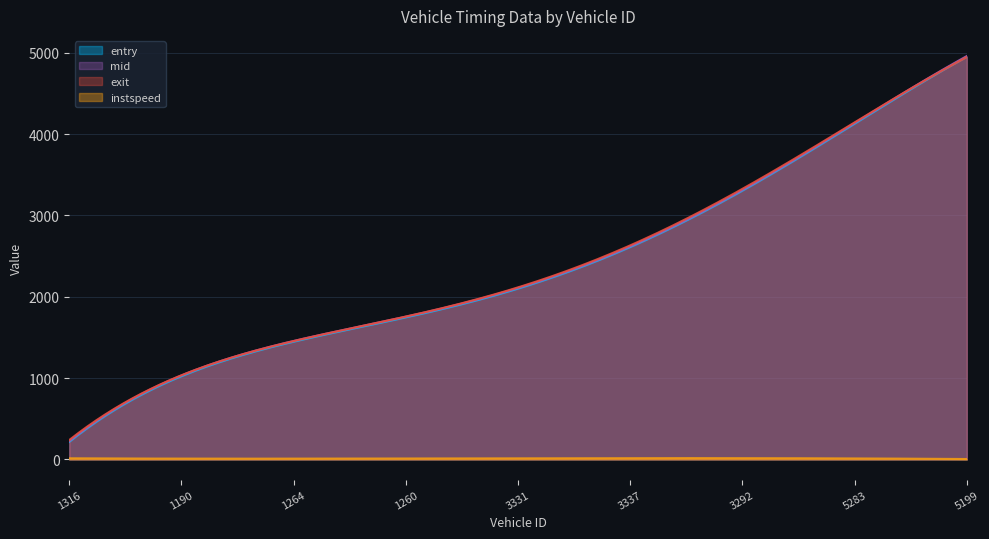

The value of instspeed at 1260 is 20.7. True or false?

False